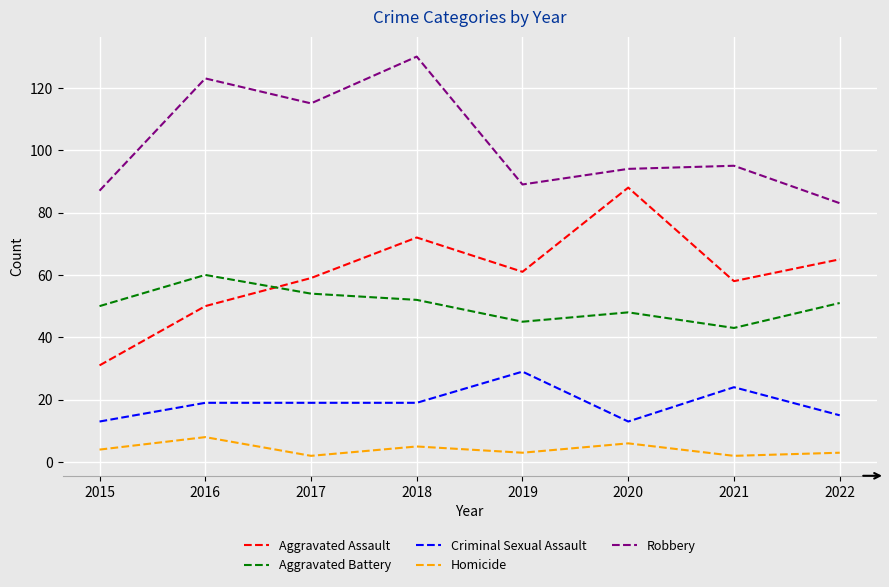

True or false: Robbery and Aggravated Assault cross at least once.

False